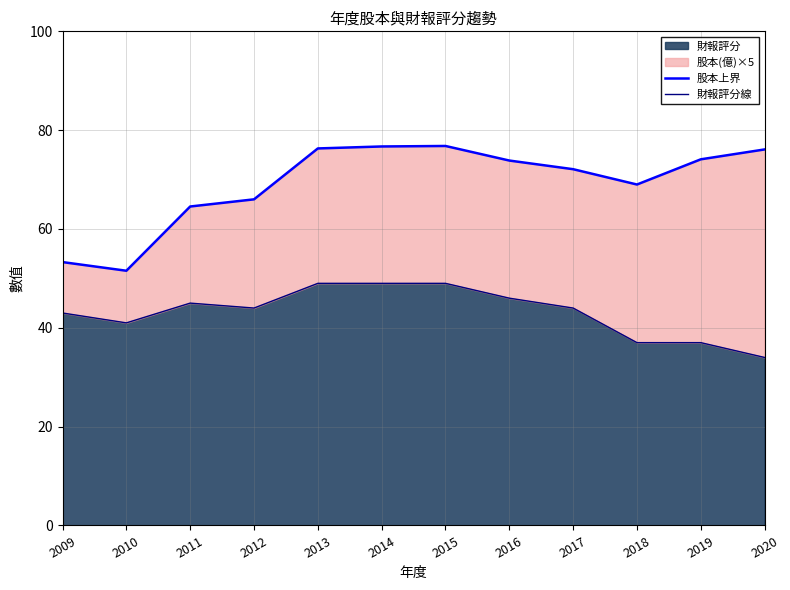

List the series in order of their overall mean, lowest first.

財報評分線, 股本上界